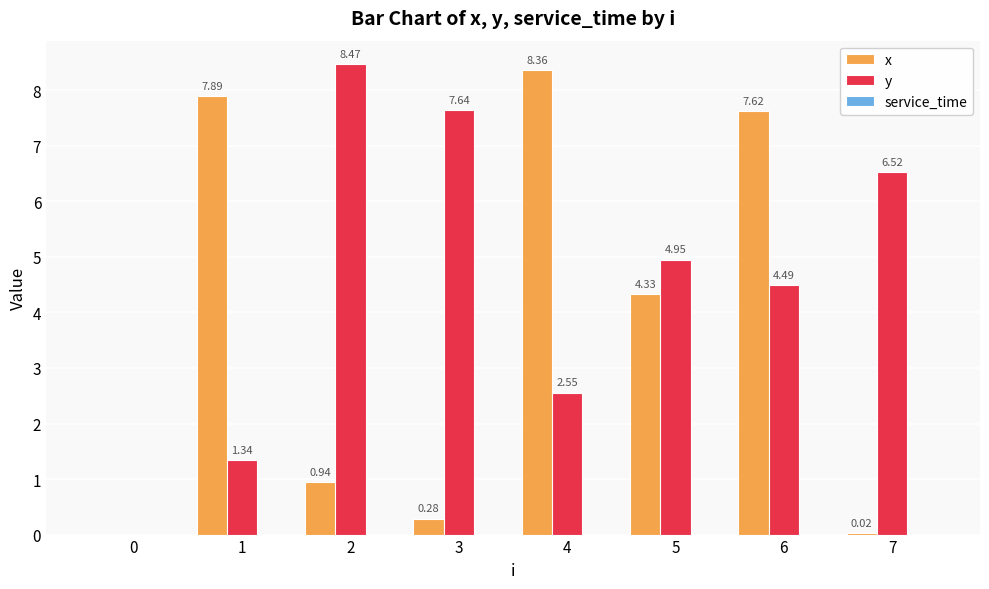

Between 3 and 4, which series saw the biggest shift?

x